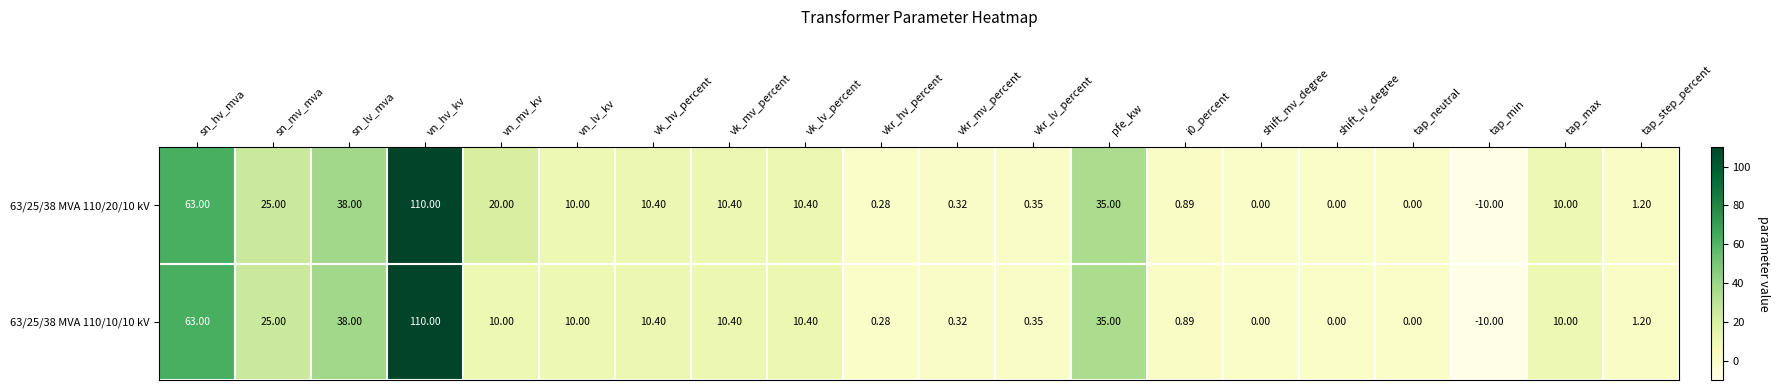

At which label does 63/25/38 MVA 110/20/10 kV reach its peak?

vn_hv_kv